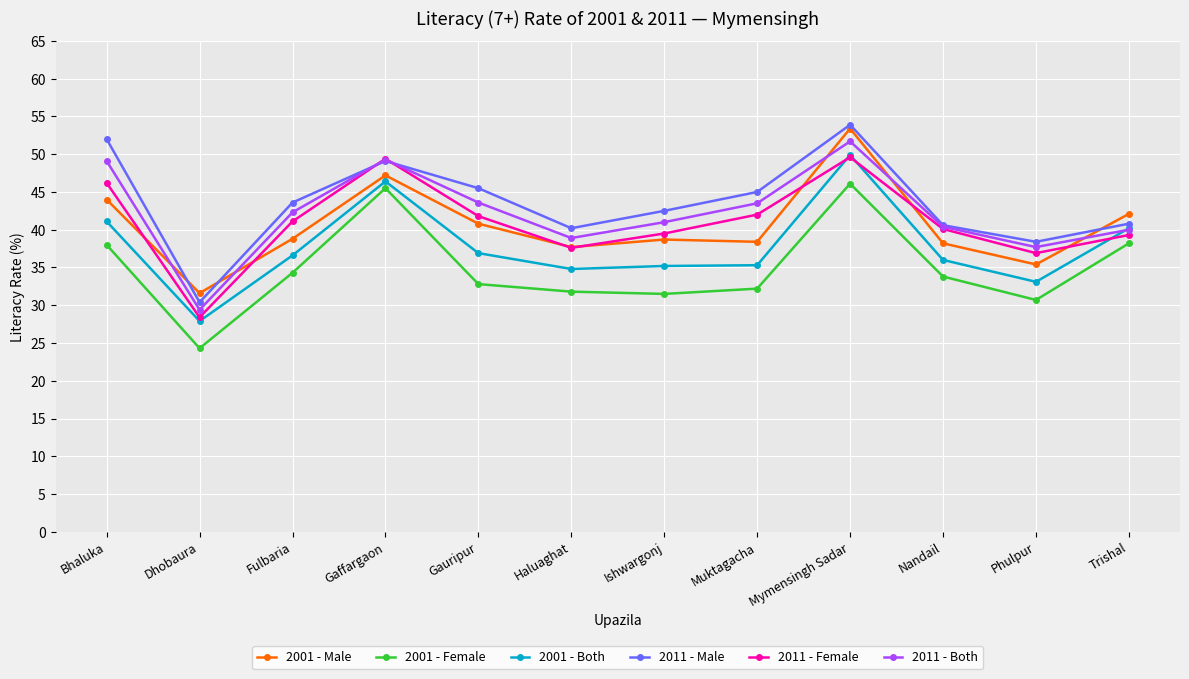

What is the difference between the highest and lowest values at Trishal?

3.9